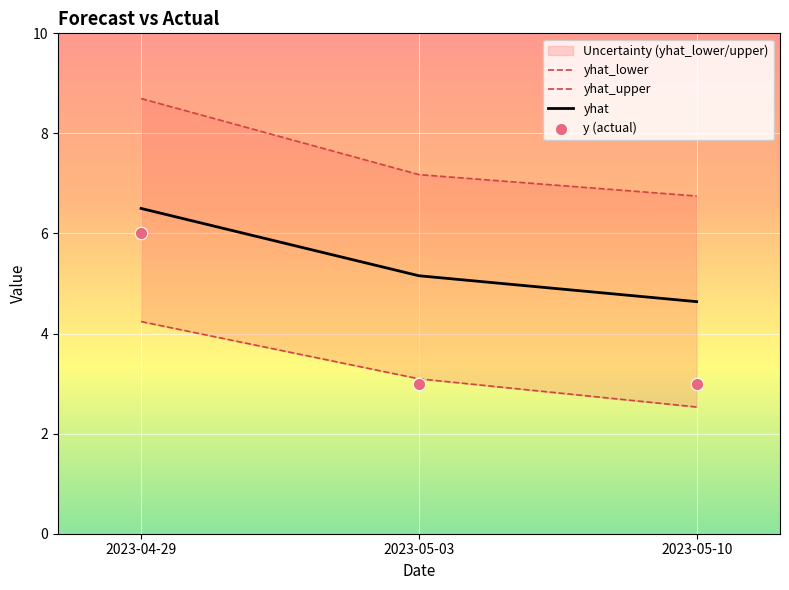

At which category is the sum across all series the highest?

2023-04-29